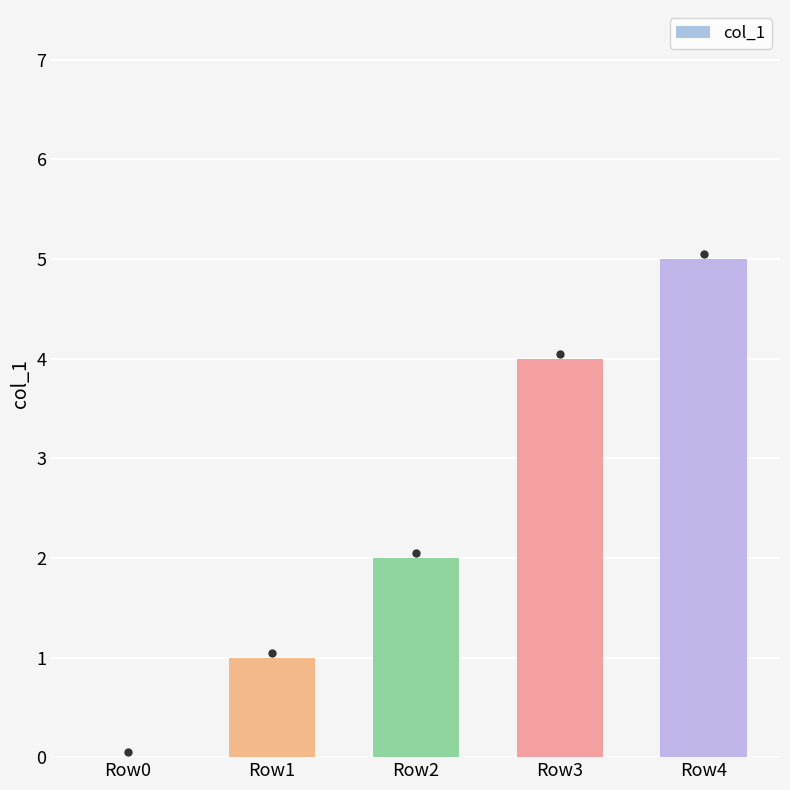

What is the approximate value at Row1?

1